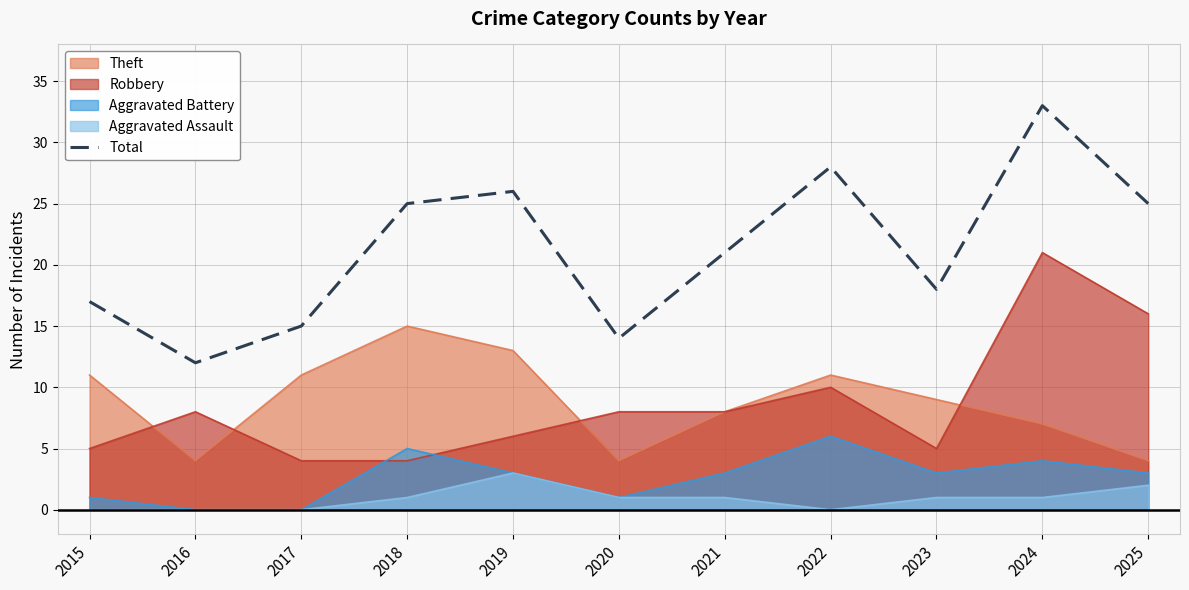

The chart shows a value of 14 at 2020. True or false?

True